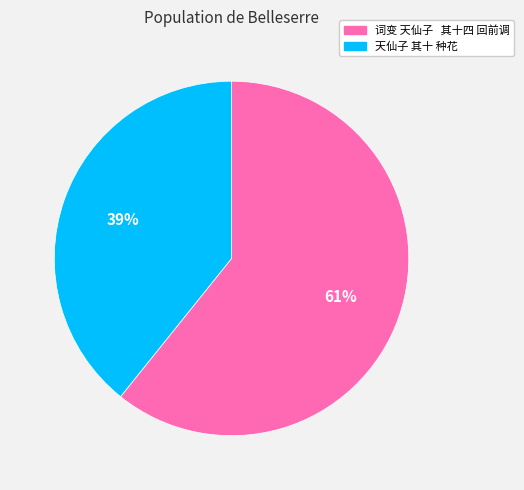

What is the smallest slice in the pie chart?

天仙子 其十 种花